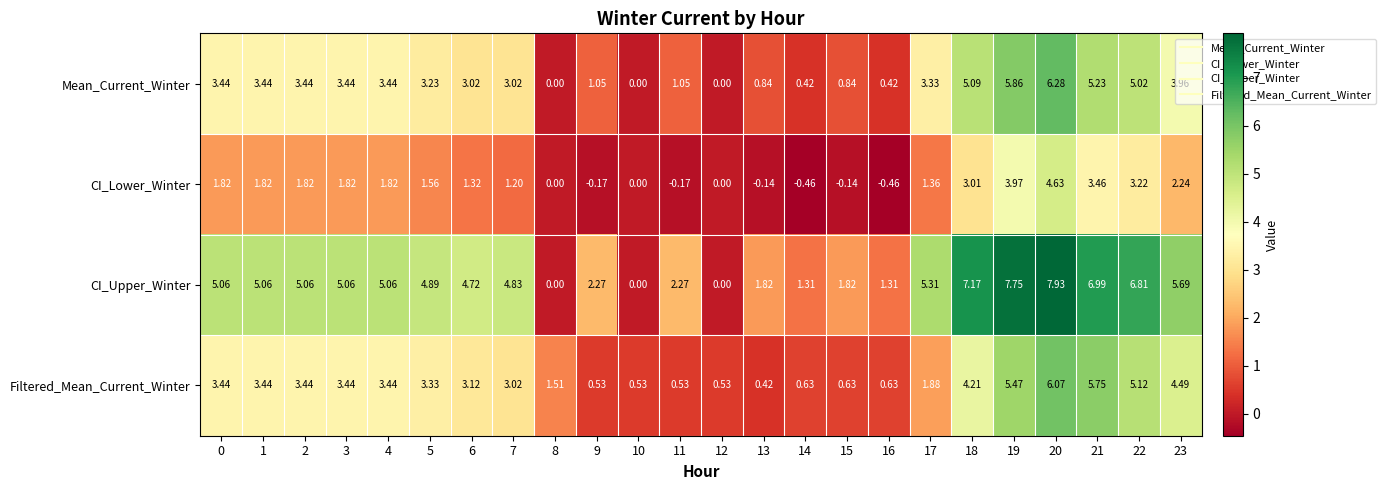

Is the value of Filtered_Mean_Current_Winter at 15 greater than the value of CI_Lower_Winter at 2?

No